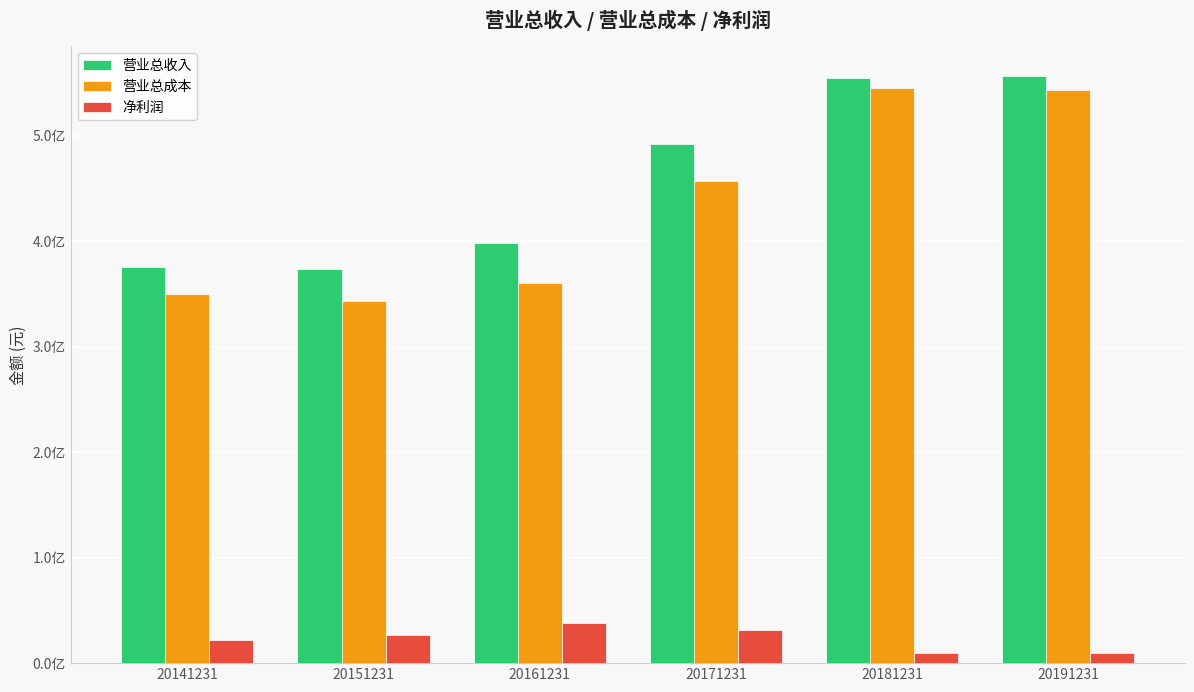

Are the bars grouped side by side (vs. stacked)?

Yes